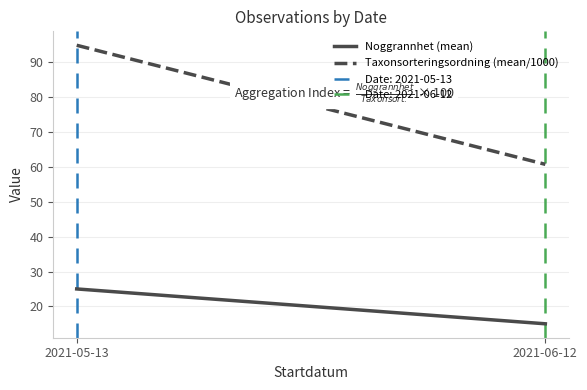

Where is Noggrannhet (mean) nearest to the value 20?

2021-05-13